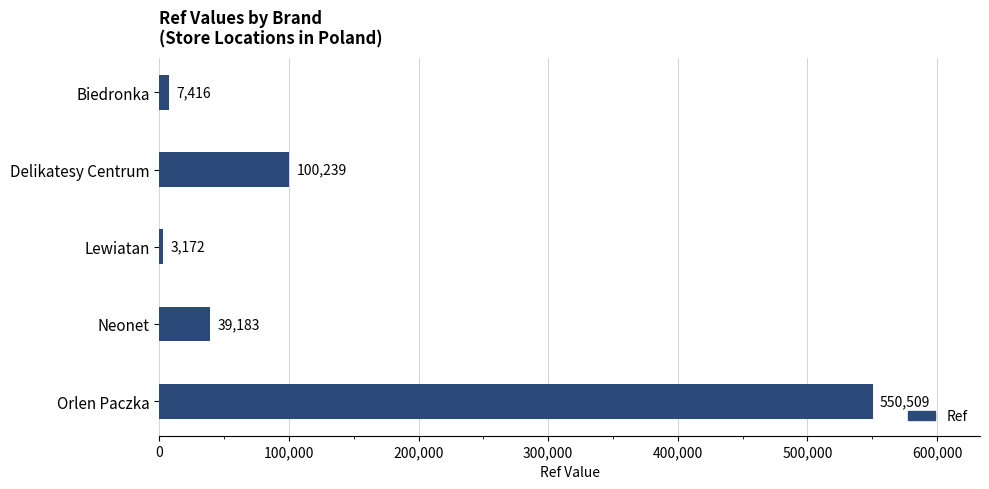

What position from the top is Delikatesy Centrum?

2